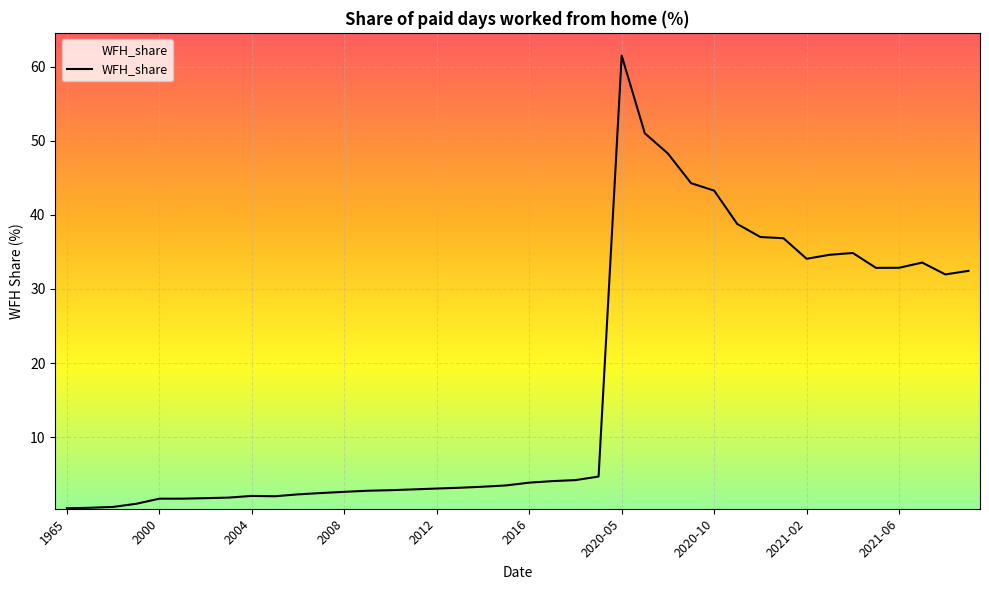

What is the difference between the maximum and minimum values?

61.1